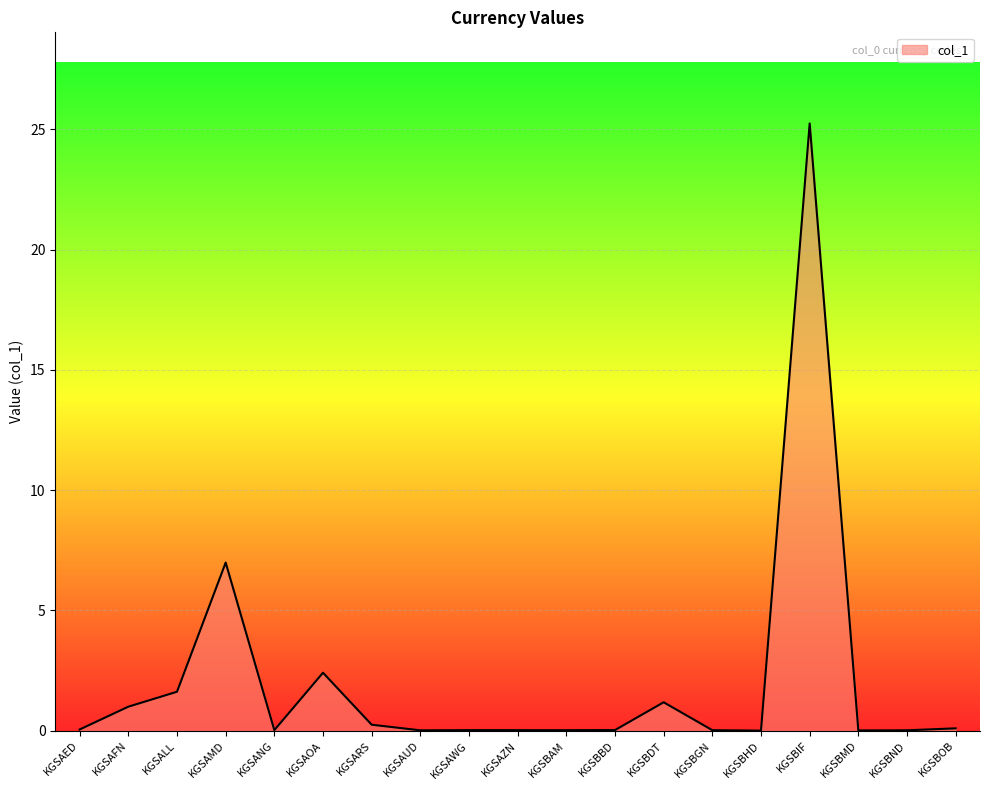

Where is the first local minimum?

KGSANG